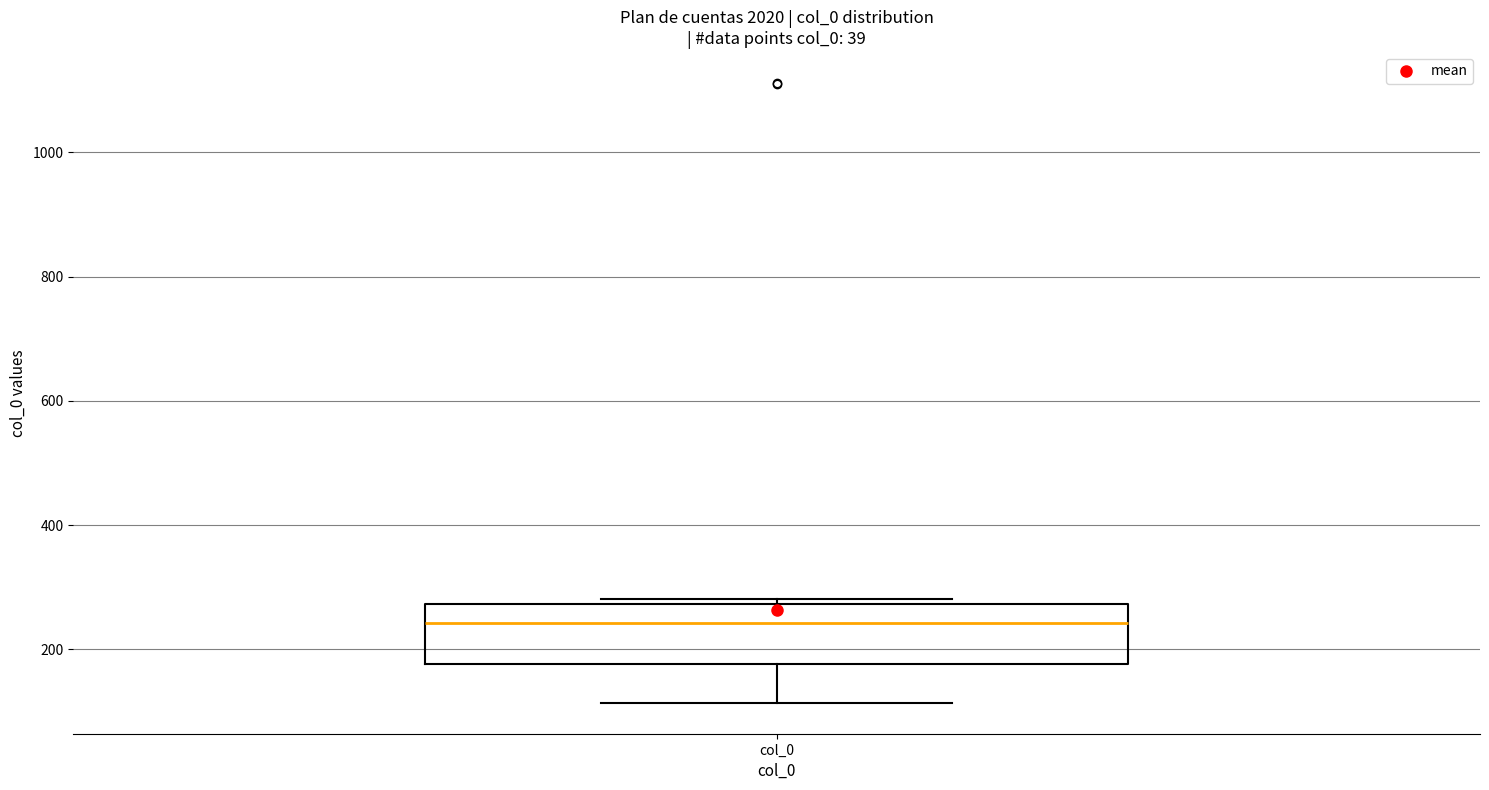

Transcribe this box plot: give where the median line is, the range the box spans, and where the two whiskers end, as read against the y-axis. The values are not printed on the chart, so give them approximately, as read against the axis.

median 240, box 180 to 280, whiskers 120 to 280 (just above the box's upper edge)